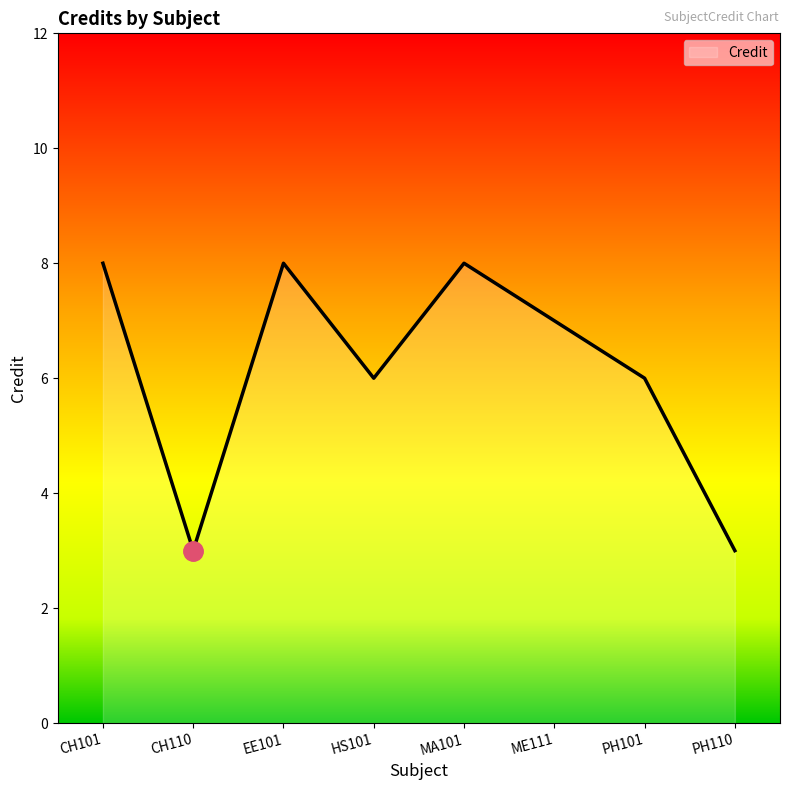

The chart shows a value of 8 at CH101. True or false?

True